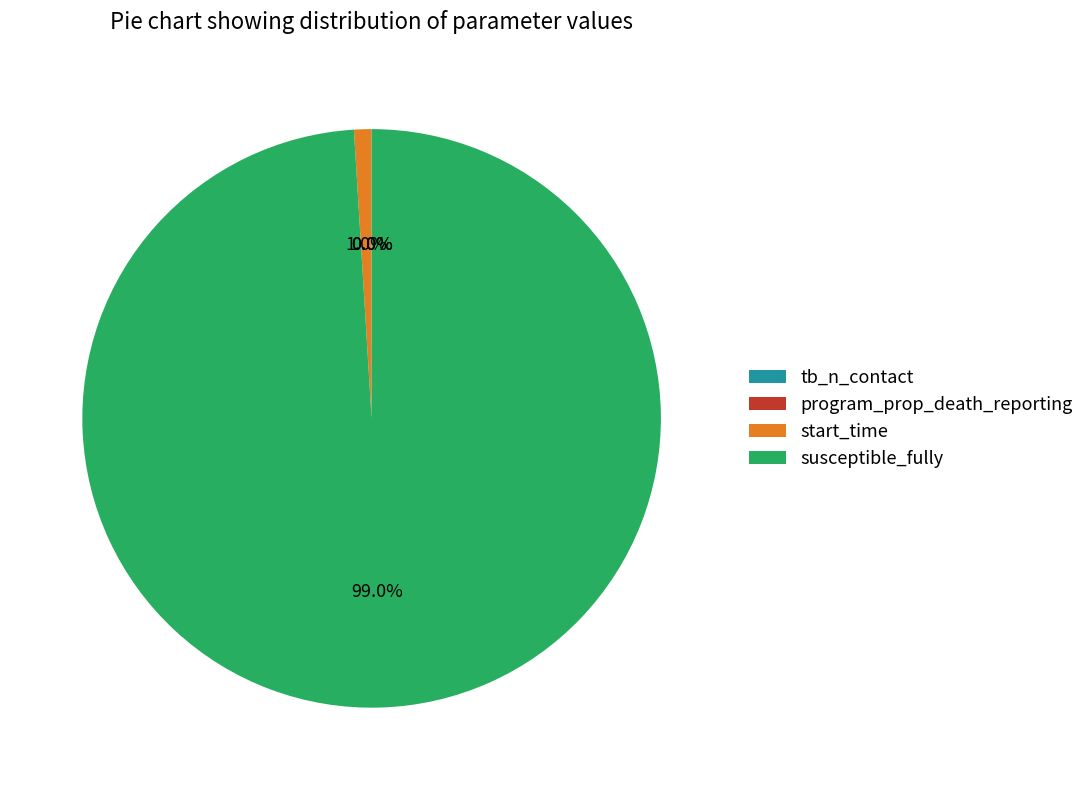

What portion of the pie excludes susceptible_fully?

1.0%